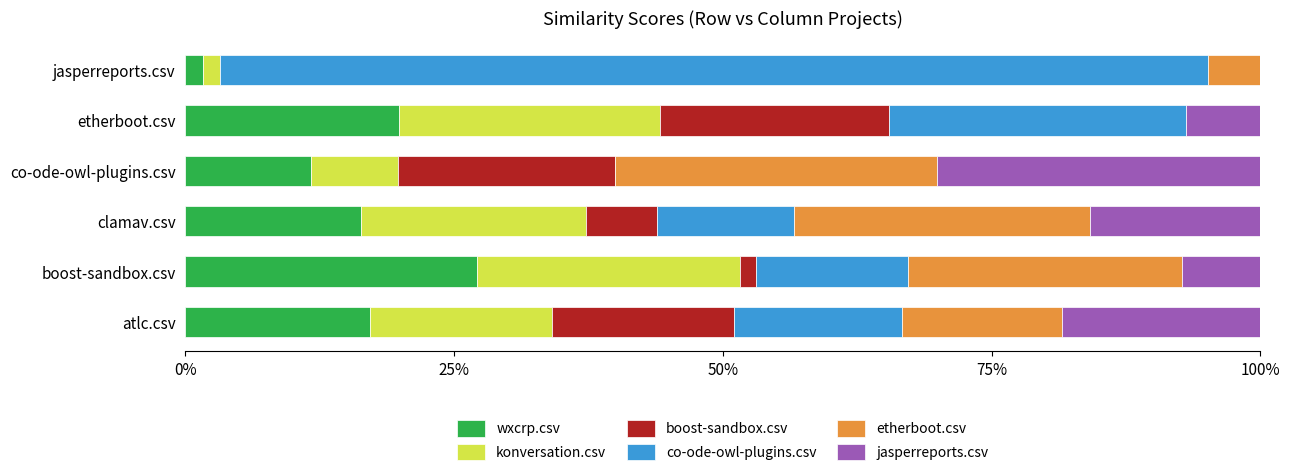

Which series has the largest total across all categories?

co-ode-owl-plugins.csv